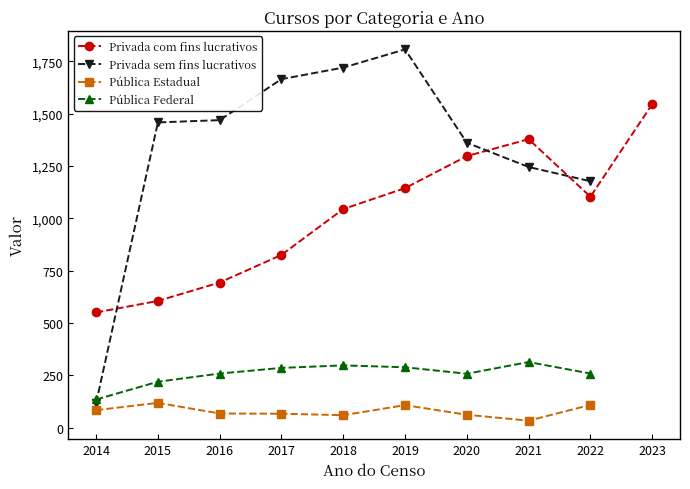

The Privada sem fins lucrativos series shows 1469 at 2016. True or false?

True